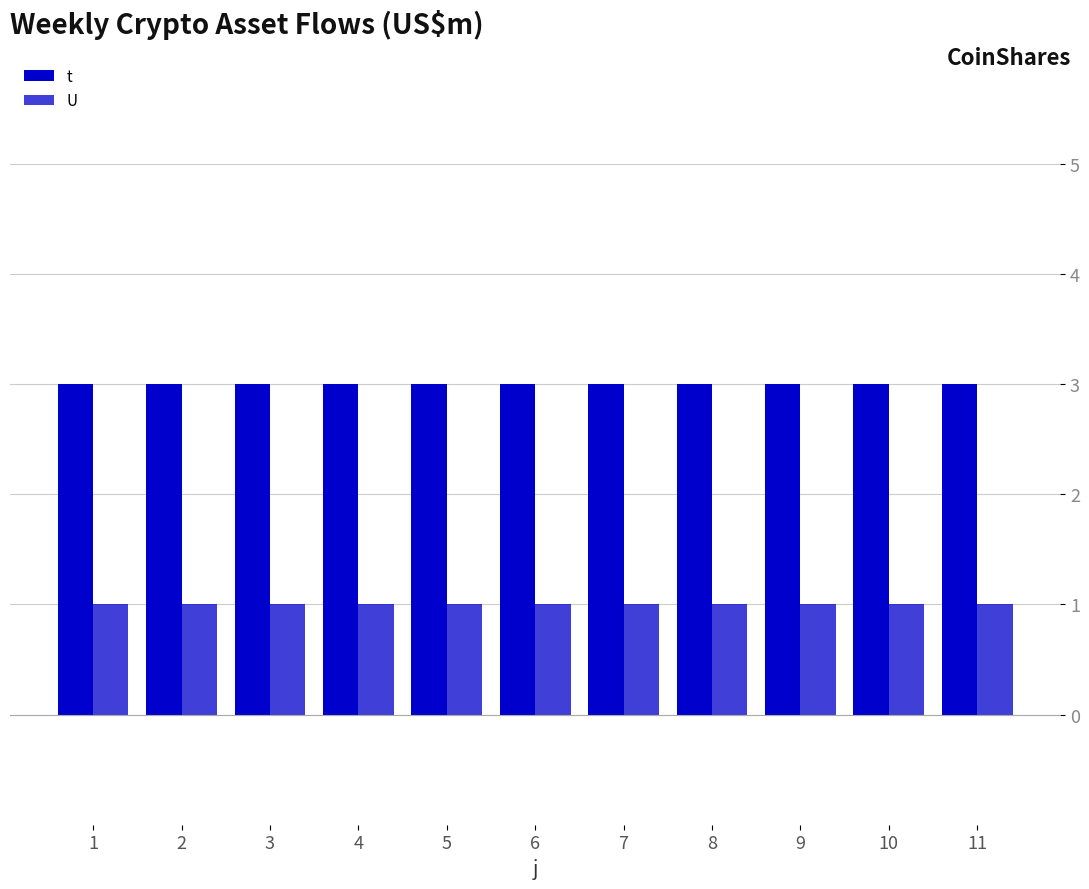

Does the chart contain any negative values?

No